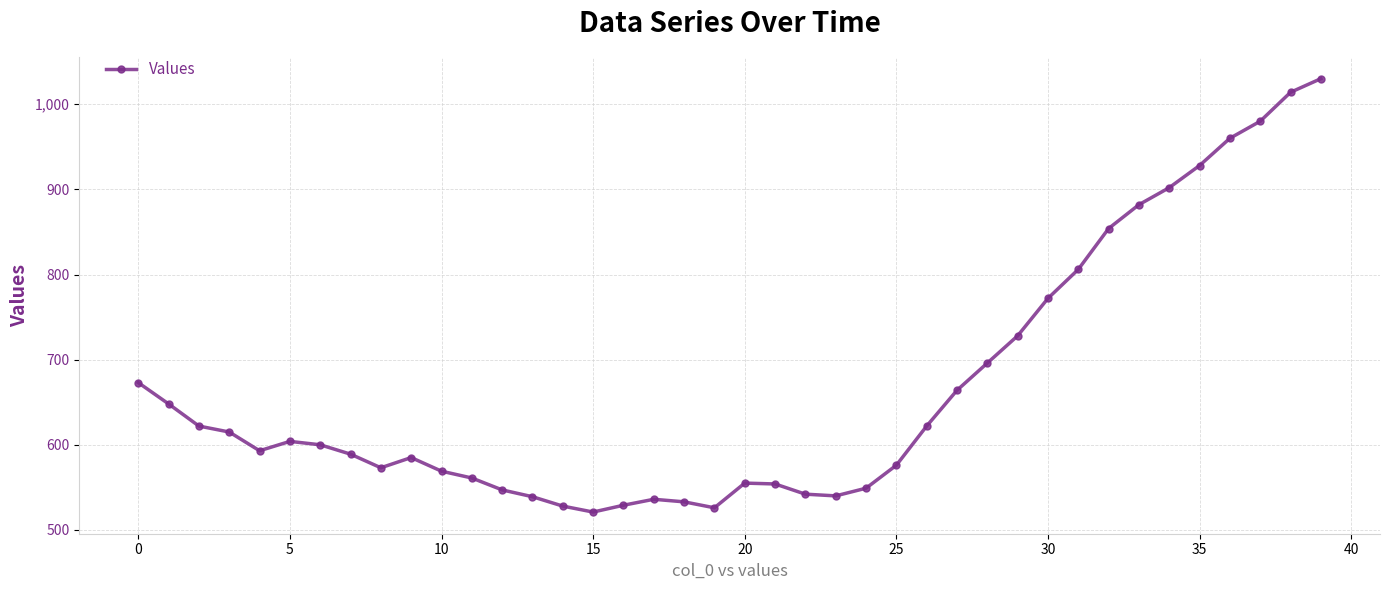

What is the difference between the maximum and second lowest values?

504